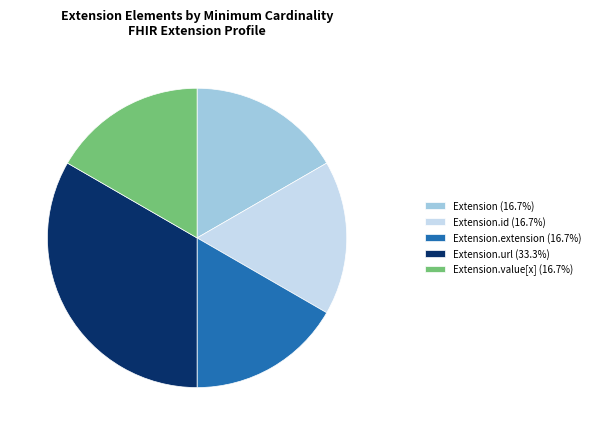

Approximately how many times larger is the value at Extension.value[x] (16.7%) compared to Extension.extension (16.7%)?

1.0